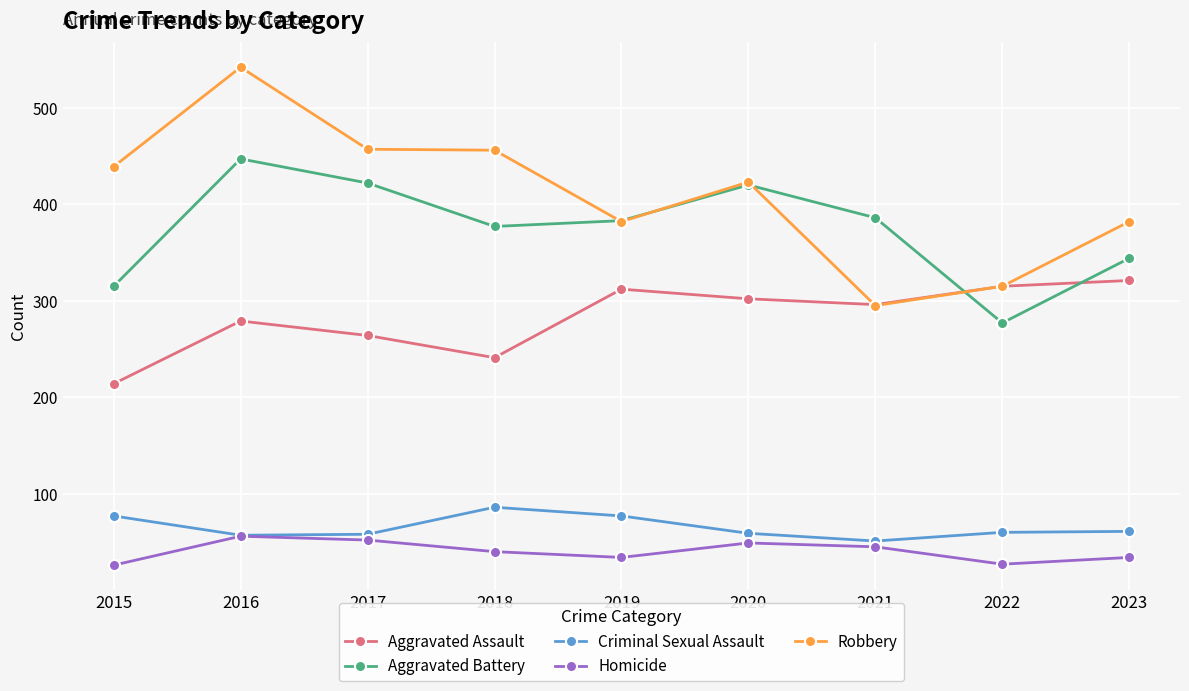

Does the chart have visible grid lines?

Yes